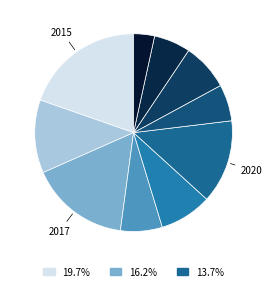

How many slices are in this pie chart?

10